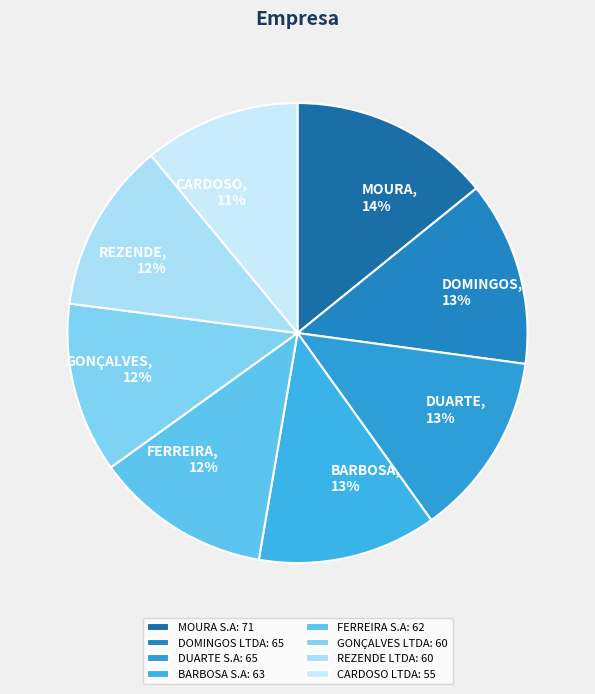

Between MOURA S.A and FERREIRA S.A, which is larger?

MOURA S.A